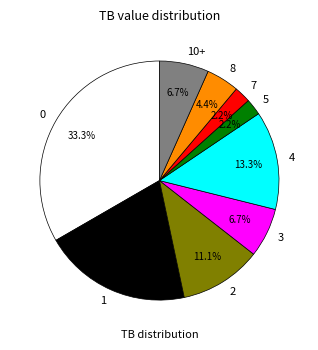

Count the number of slices in the pie.

9